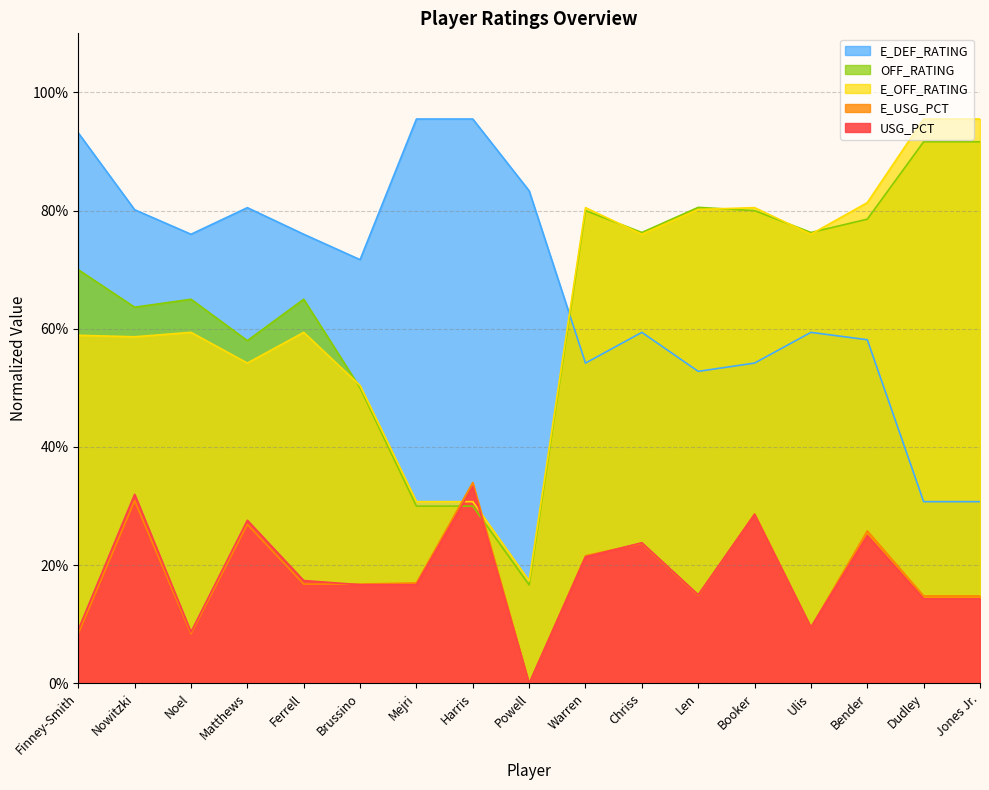

What is the value of the E_DEF_RATING point at the 6th from the left?

0.7